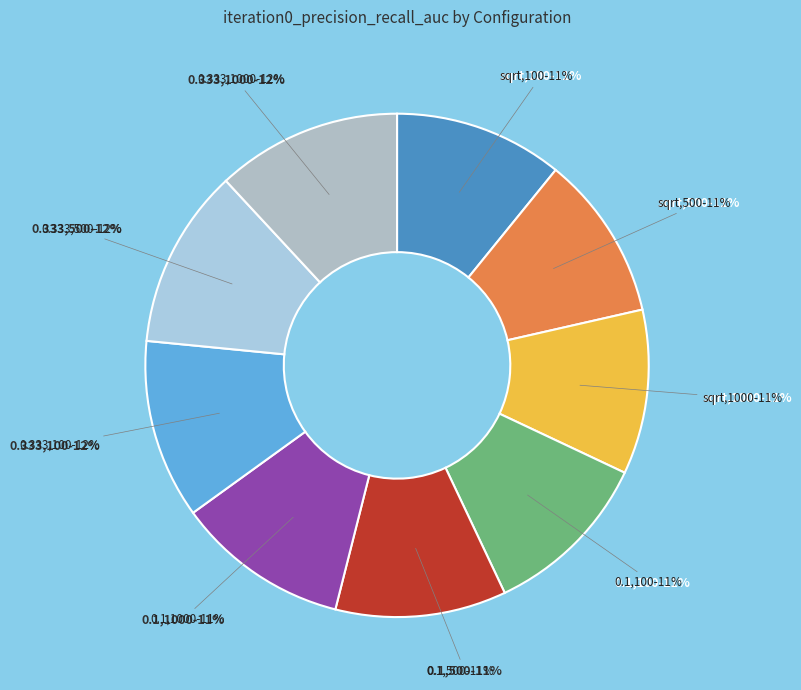

What is the total percentage of Row 3 and Row 7?

22.5%